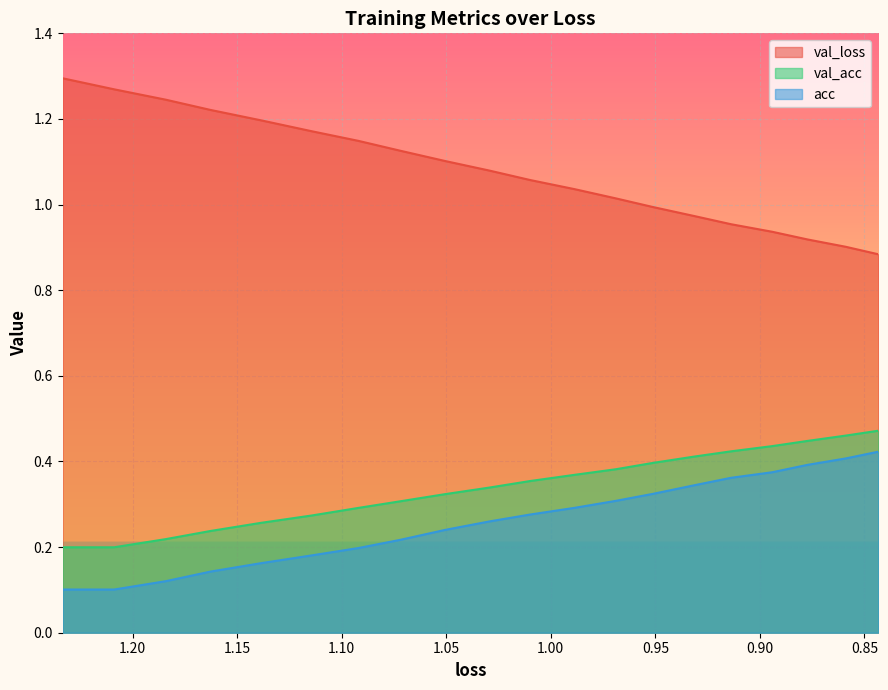

Which series has the widest spread of values?

val_loss